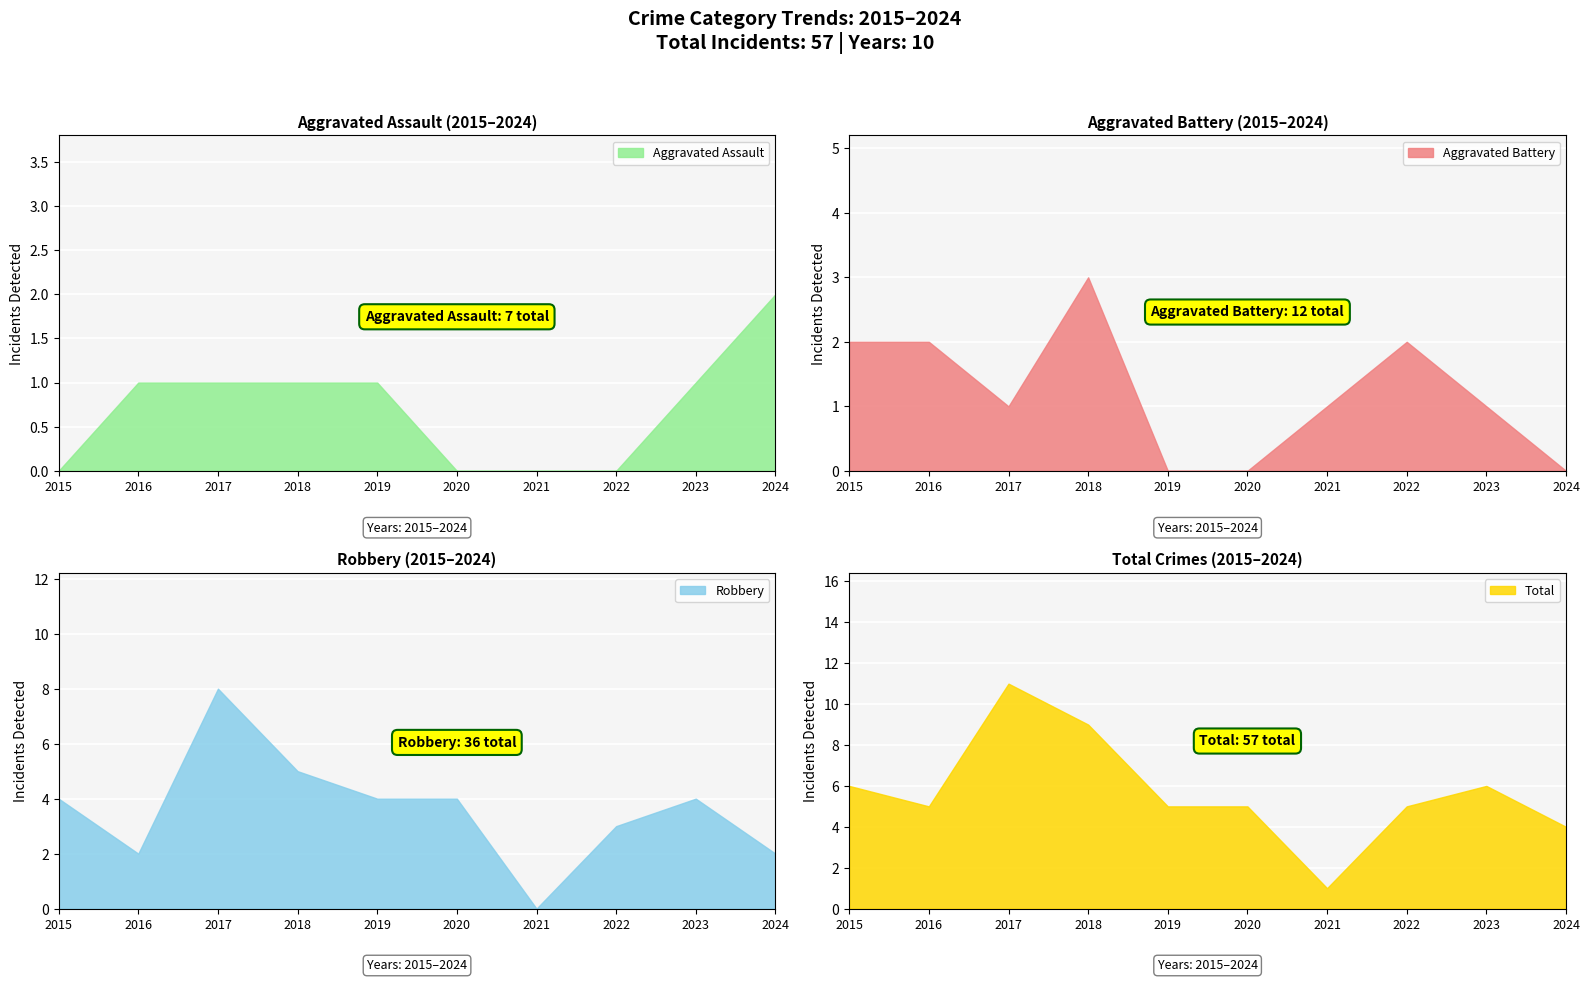

At which category does Total reach its first local valley?

2016